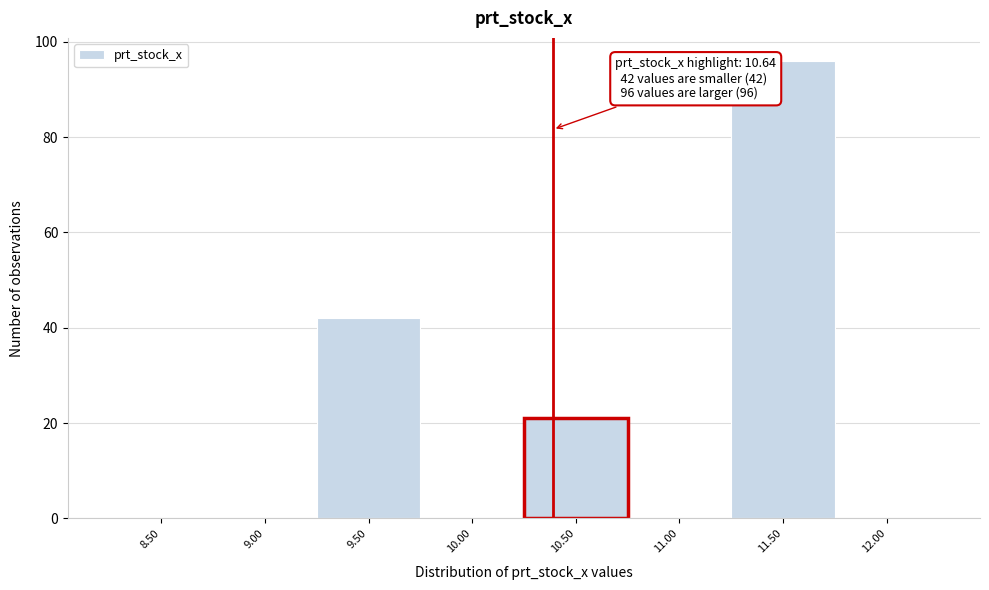

Reading left to right, extract all data points from this chart.

8.50=0	9.00=0	9.50=42	10.00=0	10.50=21	11.00=0	11.50=96	12.00=0